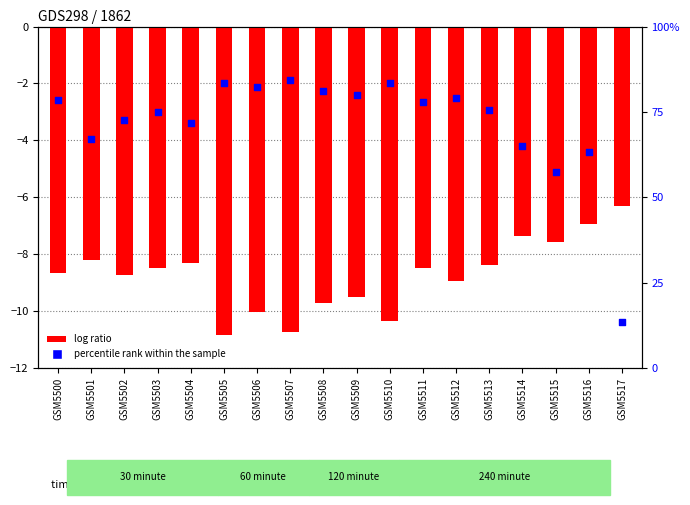

At how many categories does at least one series exceed -1?

18